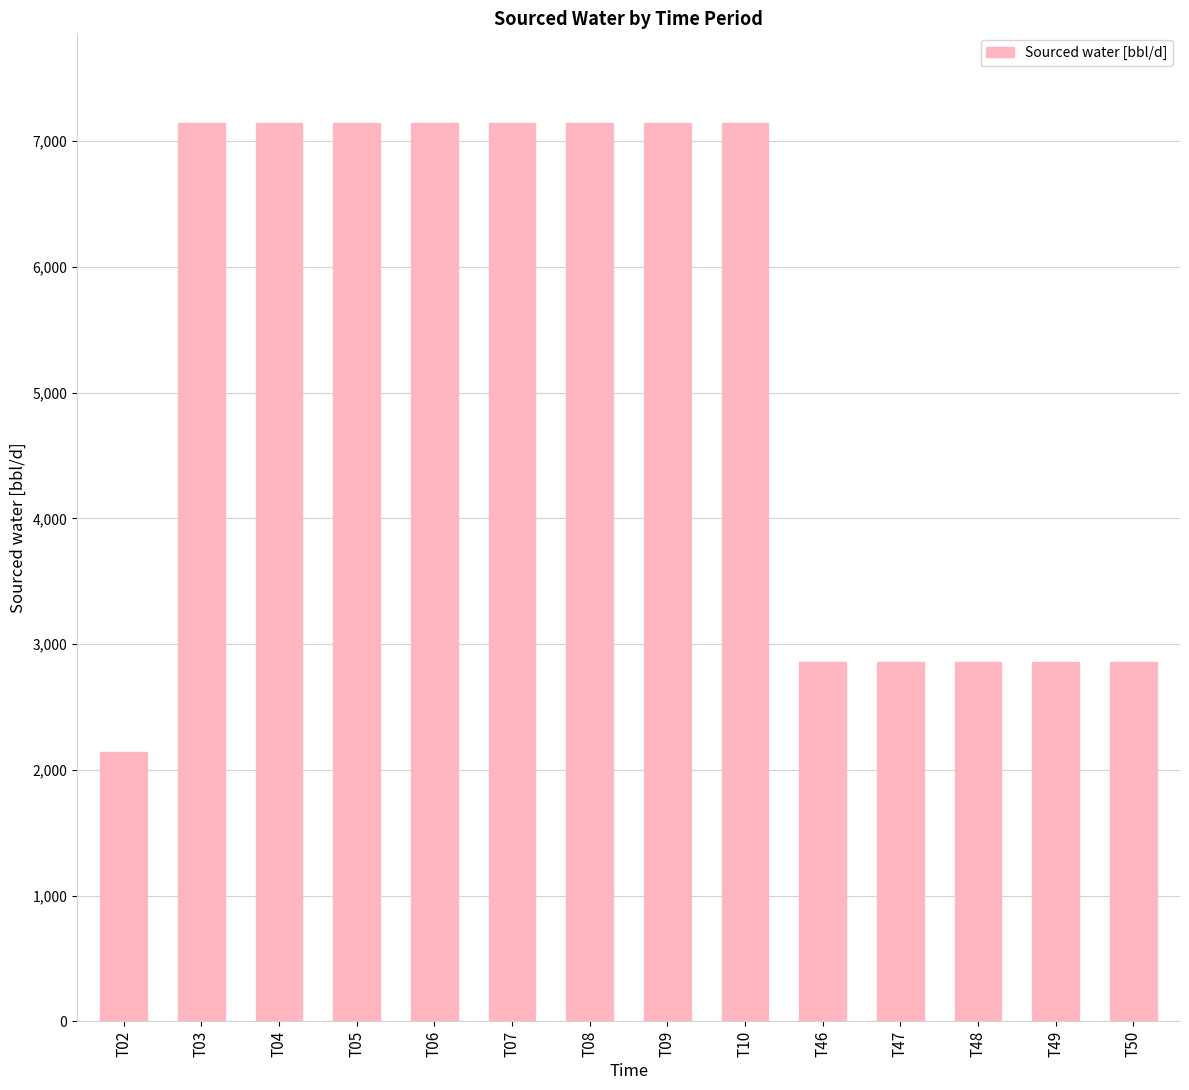

Reading right to left, what are all the values shown in this chart?

T50=2857.1	T49=2857.1	T48=2857.1	T47=2857.1	T46=2857.1	T10=7142.9	T09=7142.9	T08=7142.9	T07=7142.9	T06=7142.9	T05=7142.9	T04=7142.9	T03=7142.9	T02=2142.9